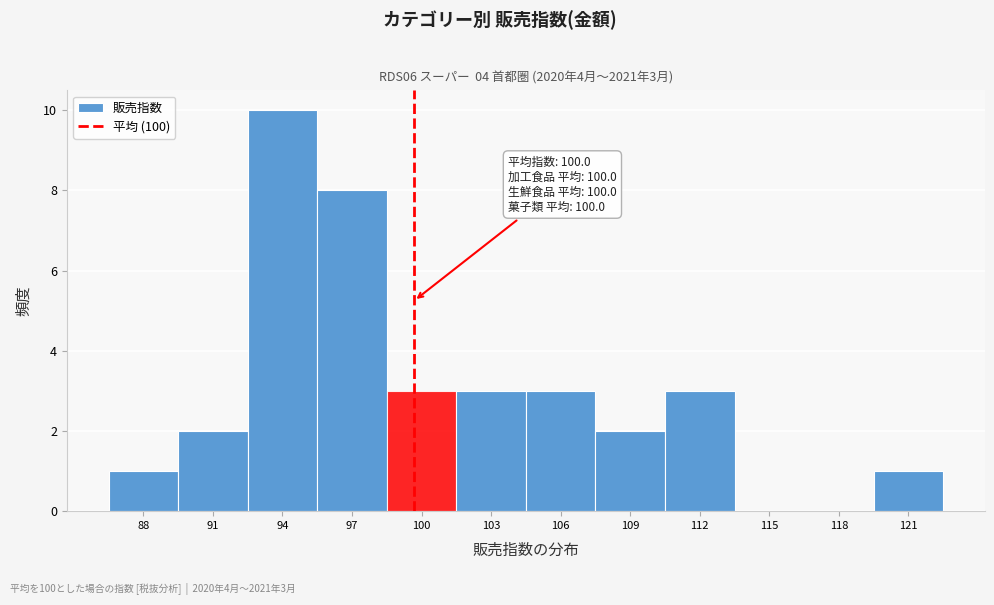

What is the sum of the values at 121 and 109?

3